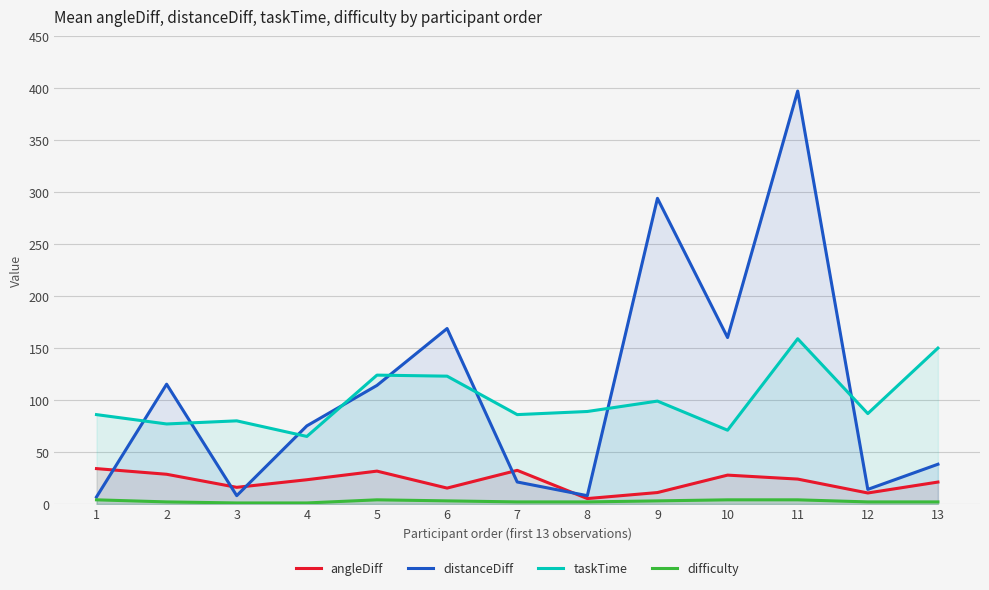

What is the sum of the angleDiff values at 7 and 3?

48.4